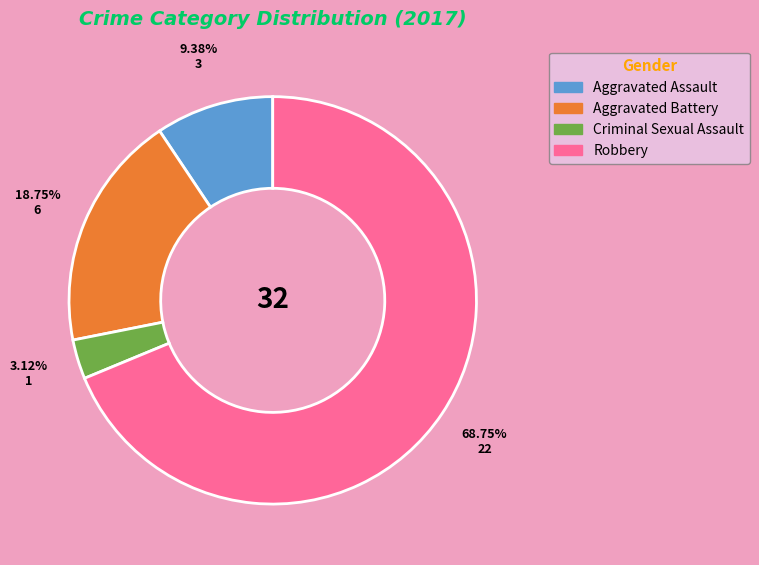

Count the number of slices in the pie.

4